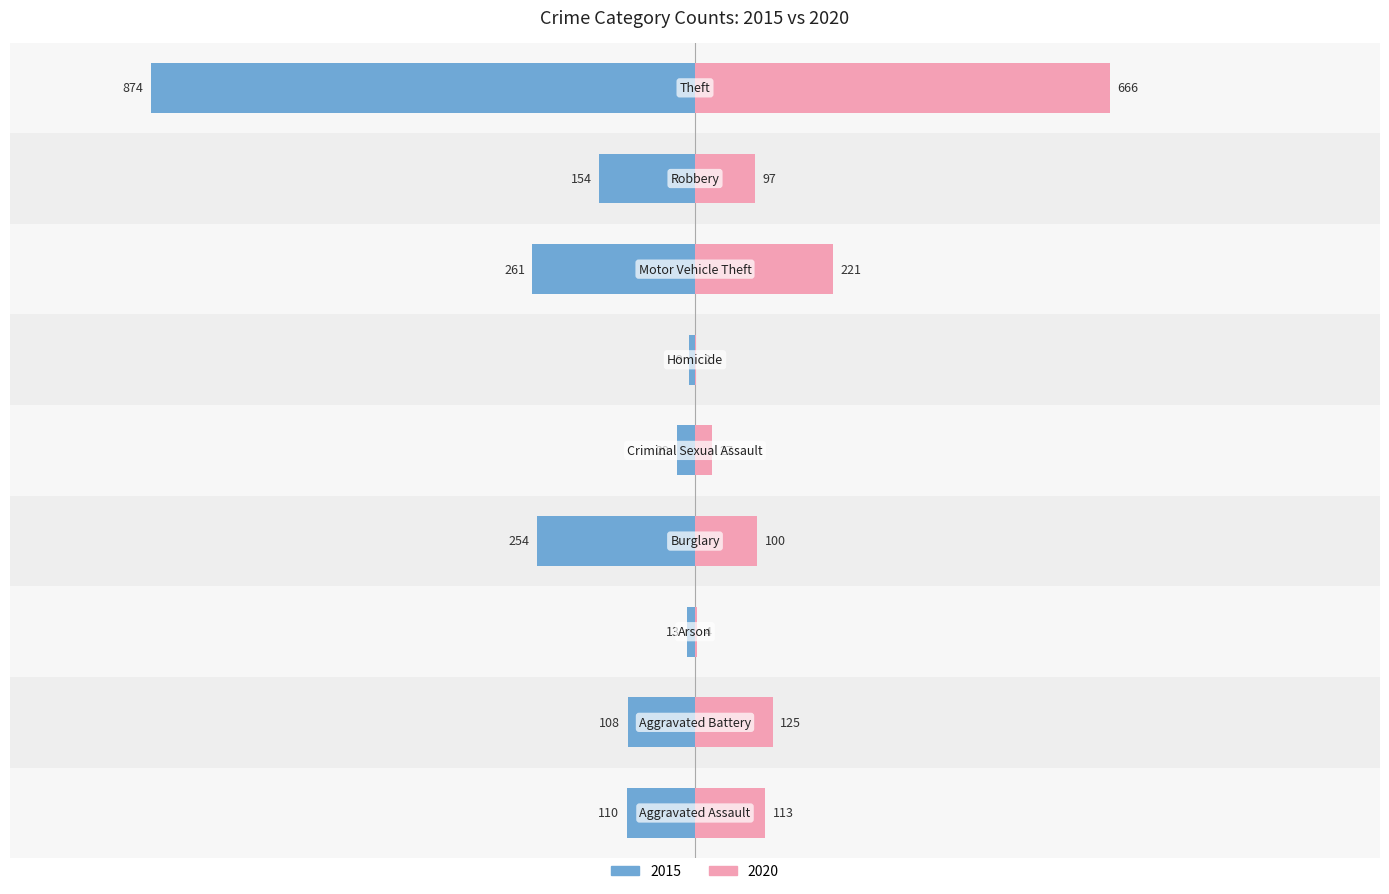

Are the bars horizontal?

Yes